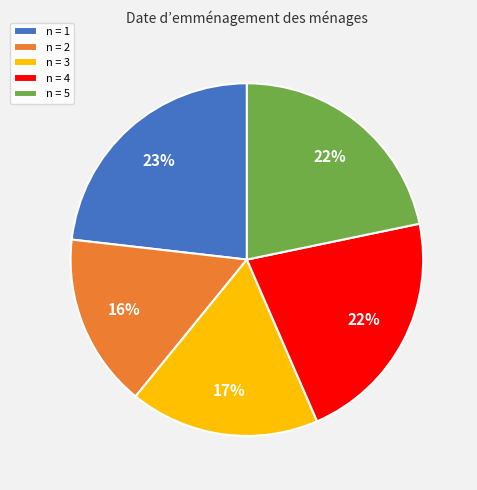

True or false: n = 5 accounts for 31% of the total.

False